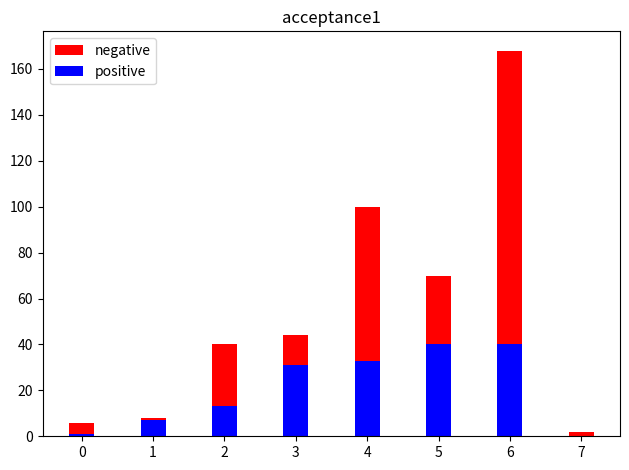

Reading left to right, list all the values displayed in this chart.

negative: 6	8	40	44	100	70	168	2
positive: 1	7	13	31	33	40	40	0